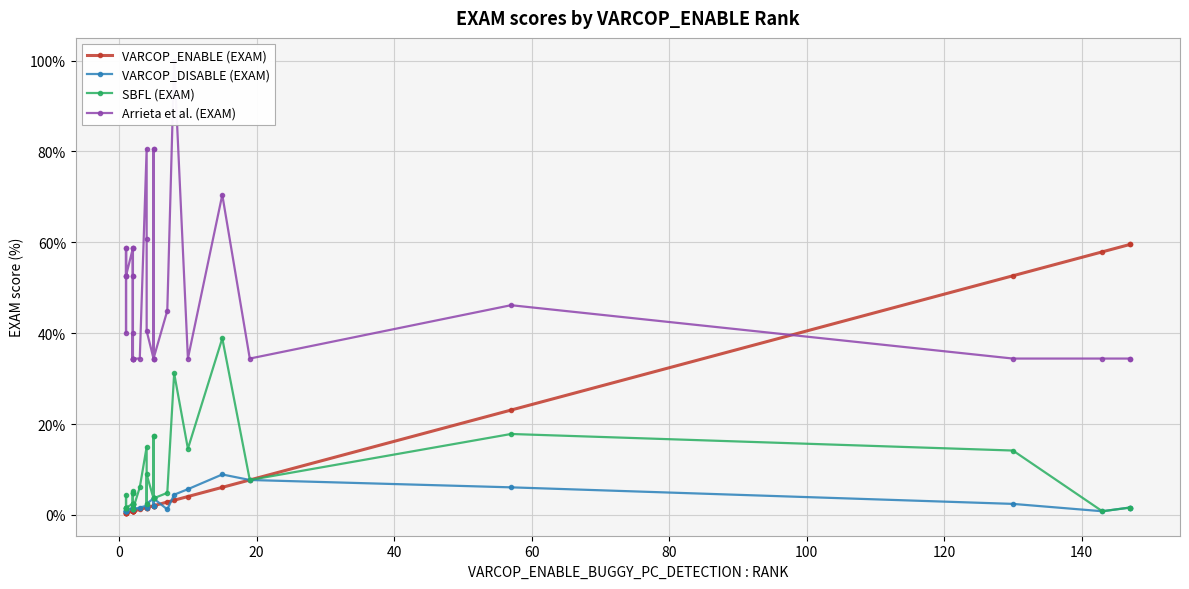

Rank the series by their maximum value, from lowest to highest.

VARCOP_DISABLE (EXAM), SBFL (EXAM), VARCOP_ENABLE (EXAM), Arrieta et al. (EXAM)